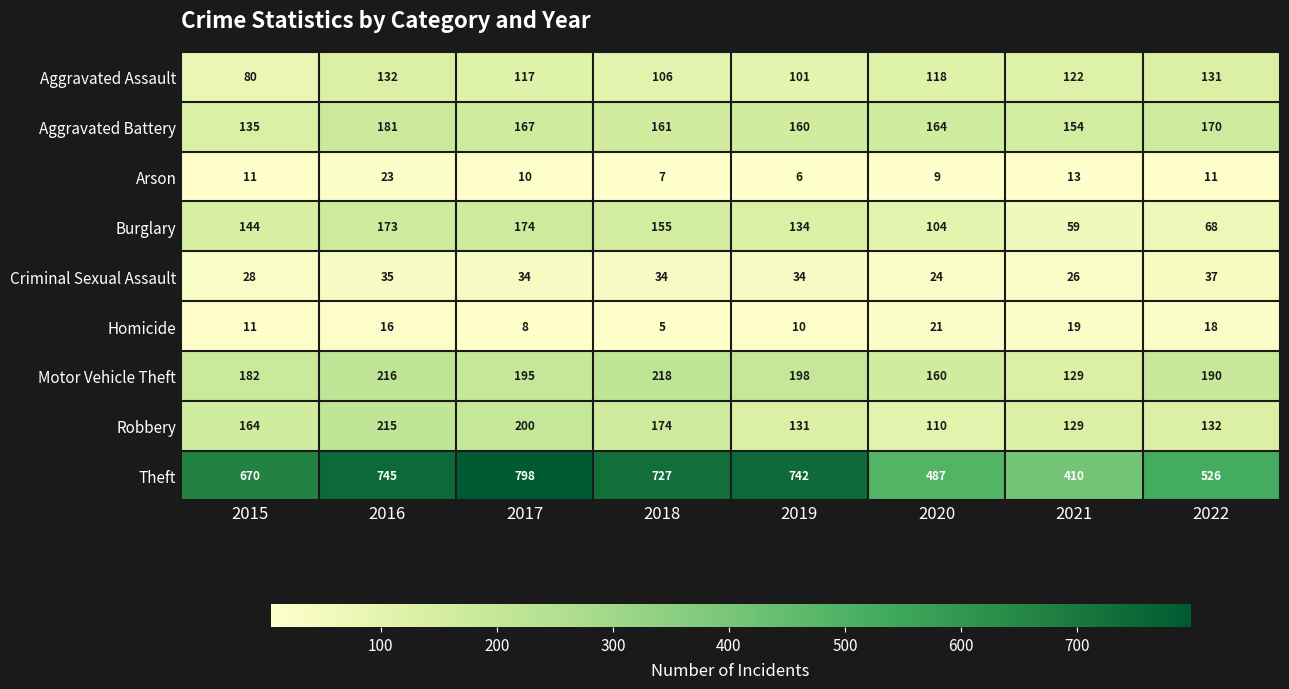

At which category does the chart reach its peak across all series?

2017